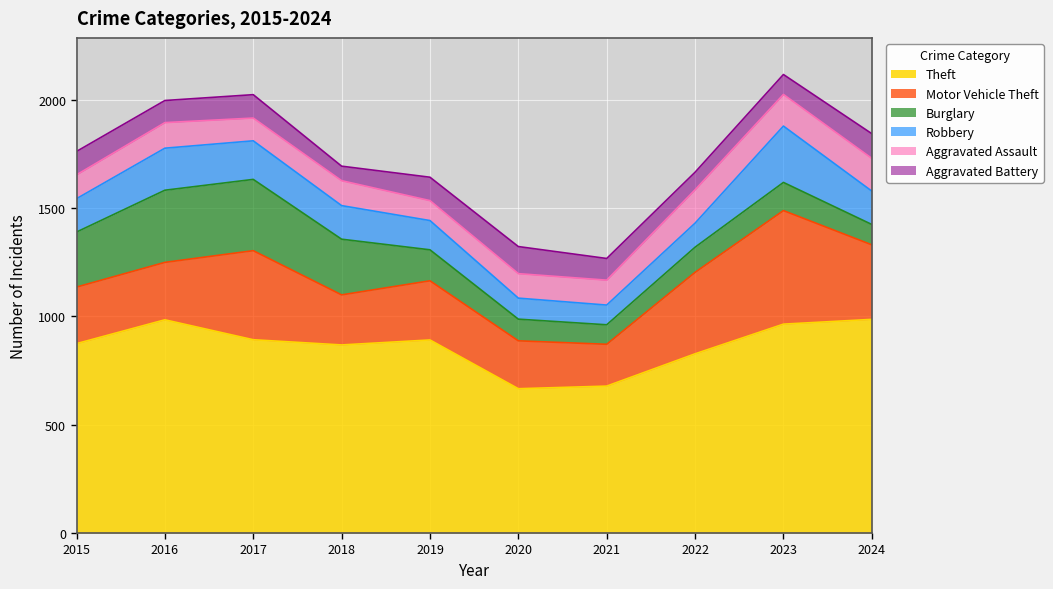

What is the average value of the Robbery series?

153